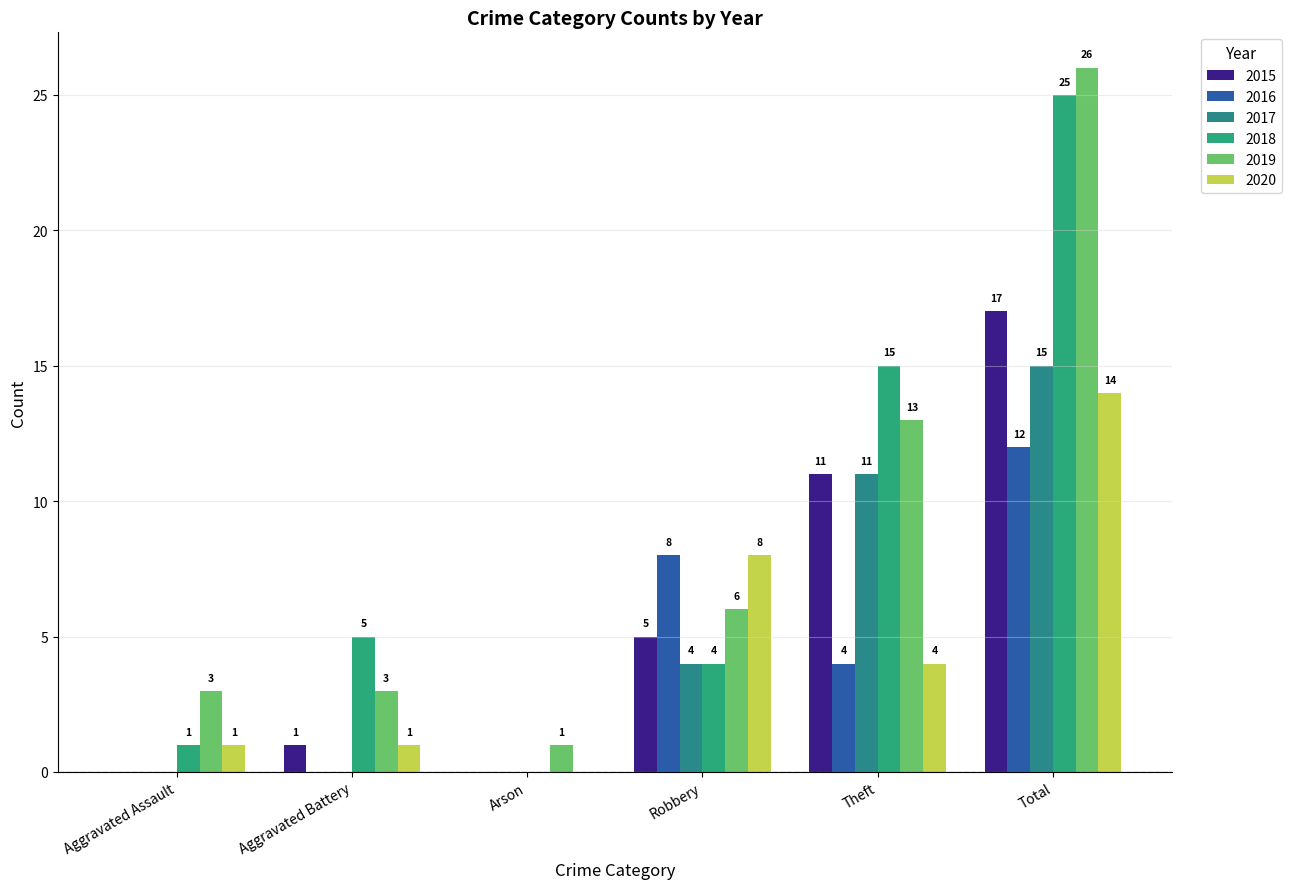

Reading left to right, what are all the values shown in this chart?

2015: 0	1	0	5	11	17
2016: 0	0	0	8	4	12
2017: 0	0	0	4	11	15
2018: 1	5	0	4	15	25
2019: 3	3	1	6	13	26
2020: 1	1	0	8	4	14